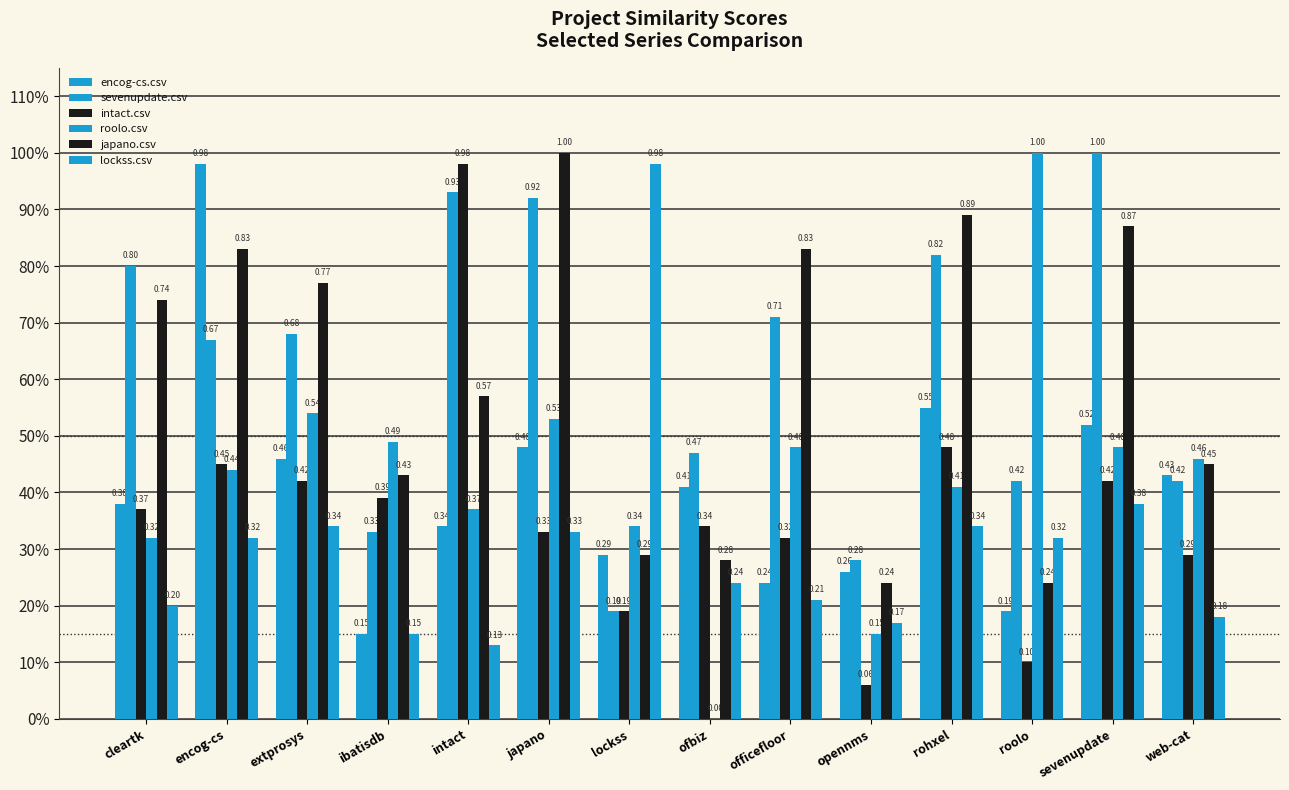

Which series has the largest total across all categories?

sevenupdate.csv